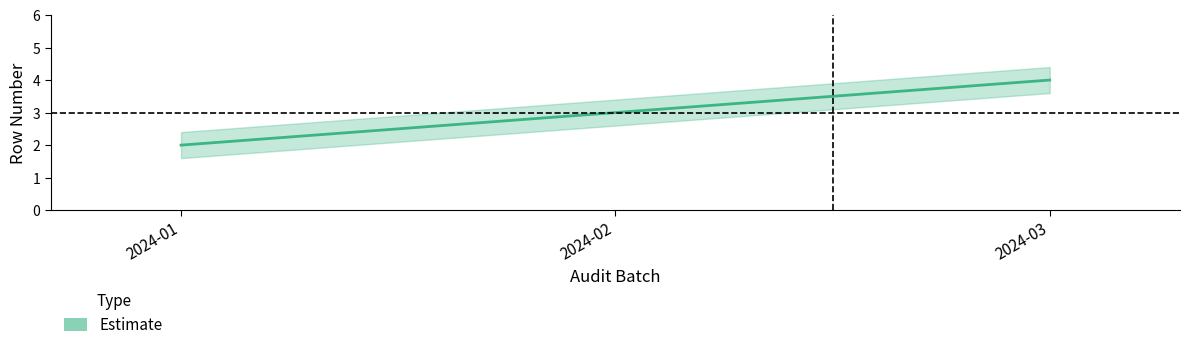

The value at 2024-02 is 5. True or false?

False